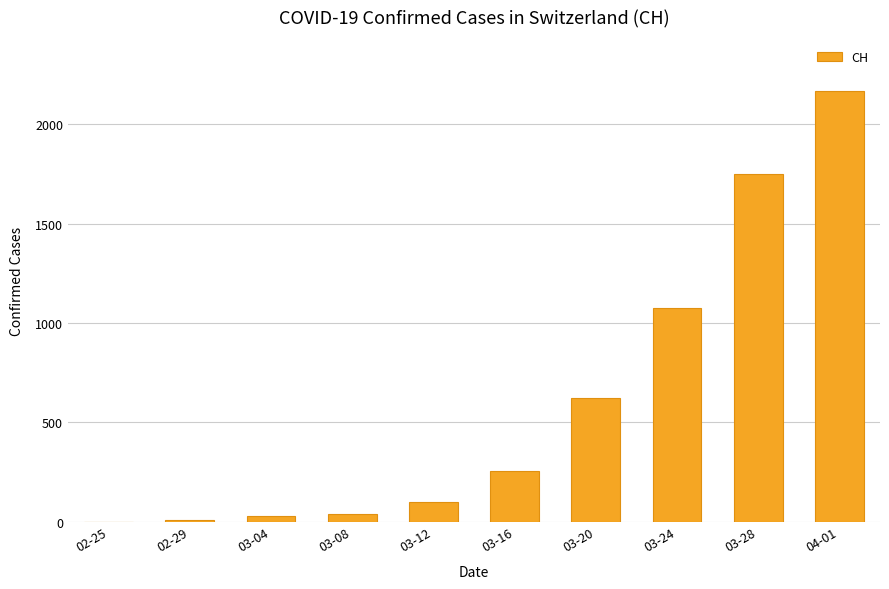

Which category has the highest value across all series?

04-01